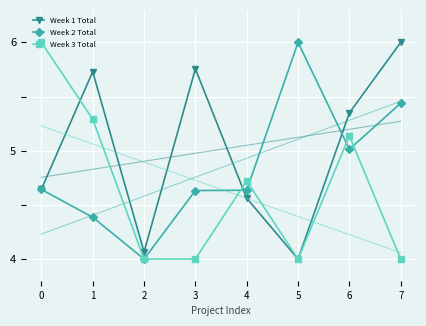

At 2, list the series in order from smallest to largest.

Week 2 Total, Week 3 Total, Week 1 Total